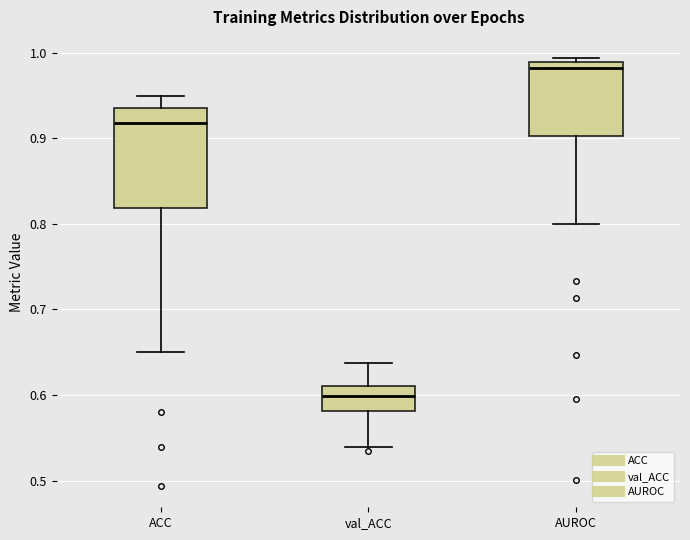

Which box is the tallest, from its lower edge to its upper edge?

ACC